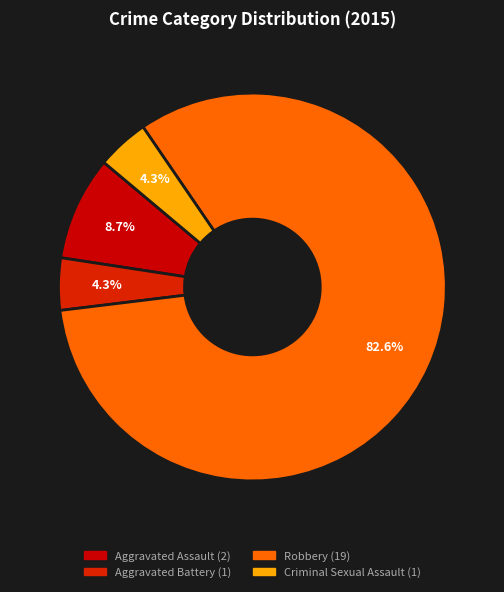

True or false: Aggravated Battery accounts for 4% of the total.

True